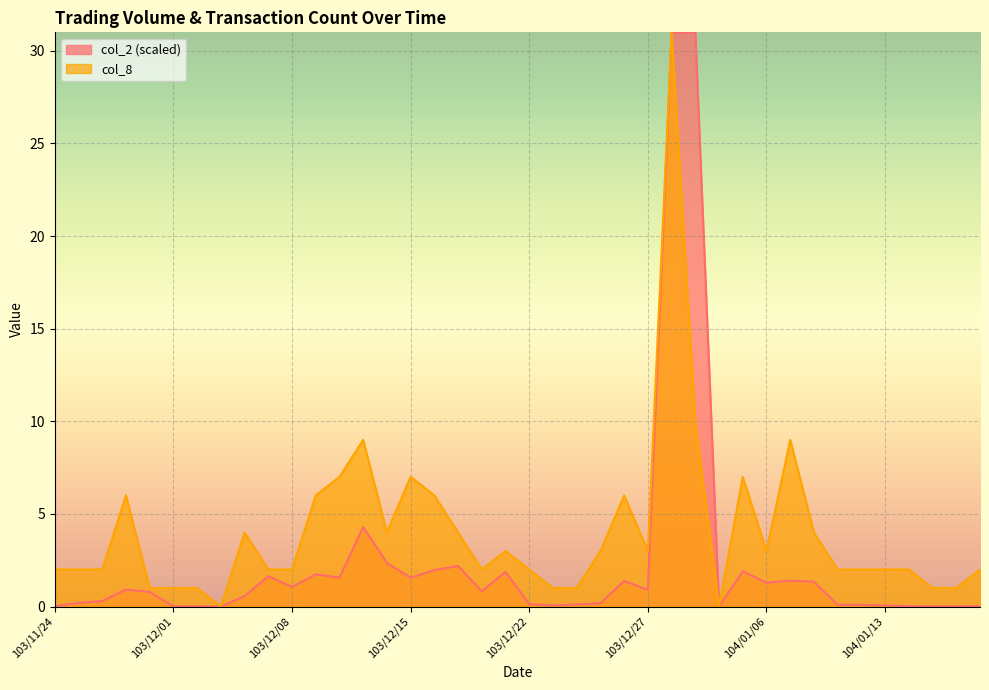

What position from the right is 104/01/16?

2